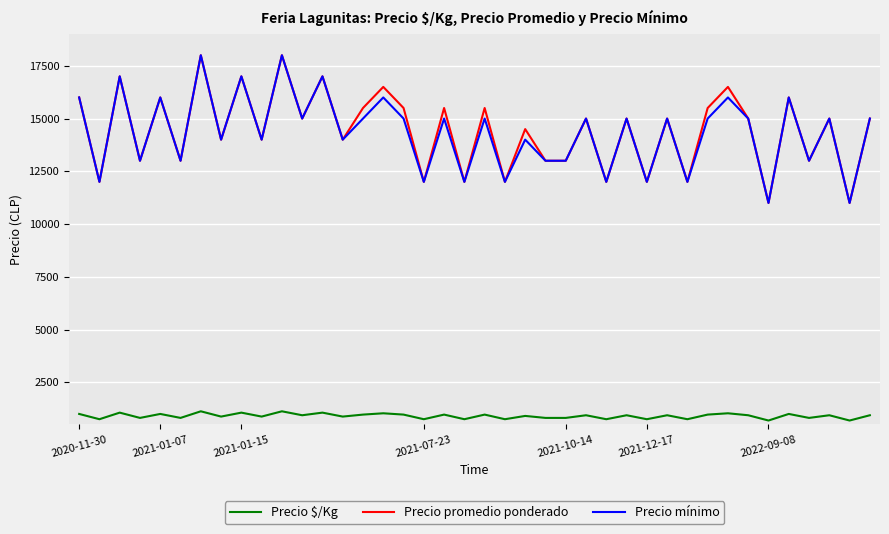

How many lines are shown in the chart?

3